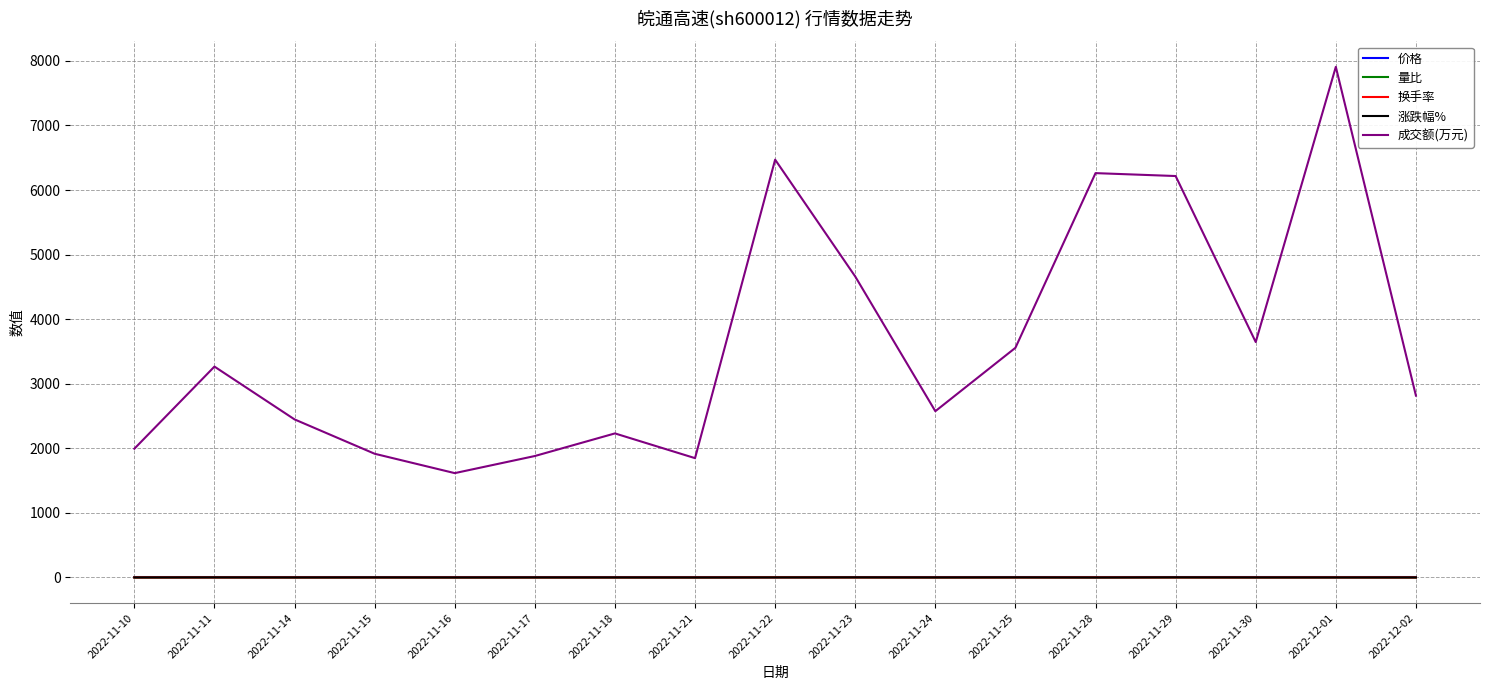

What is the minimum value for 成交额(万元)?

1616.0